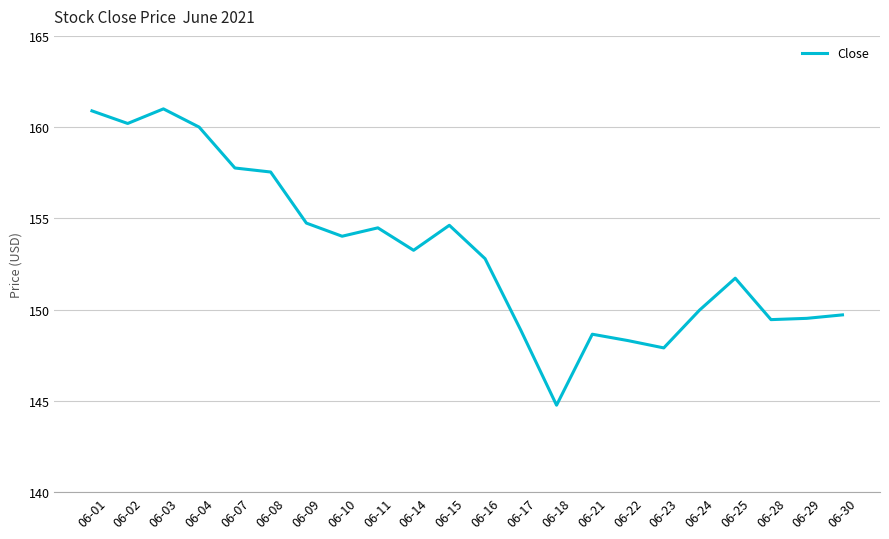

What is the difference between the maximum and minimum values?

16.2